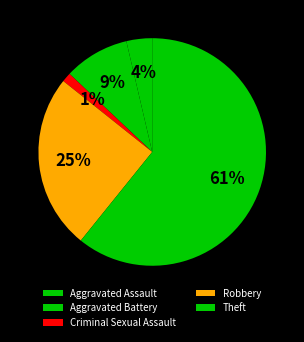

The Theft slice represents 54% of the pie. True or false?

False